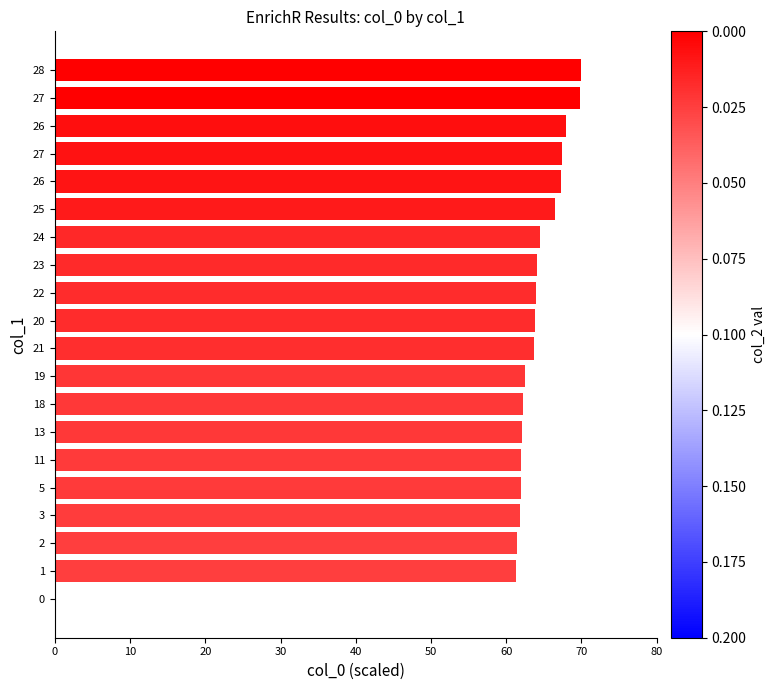

What is the average value?

61.2